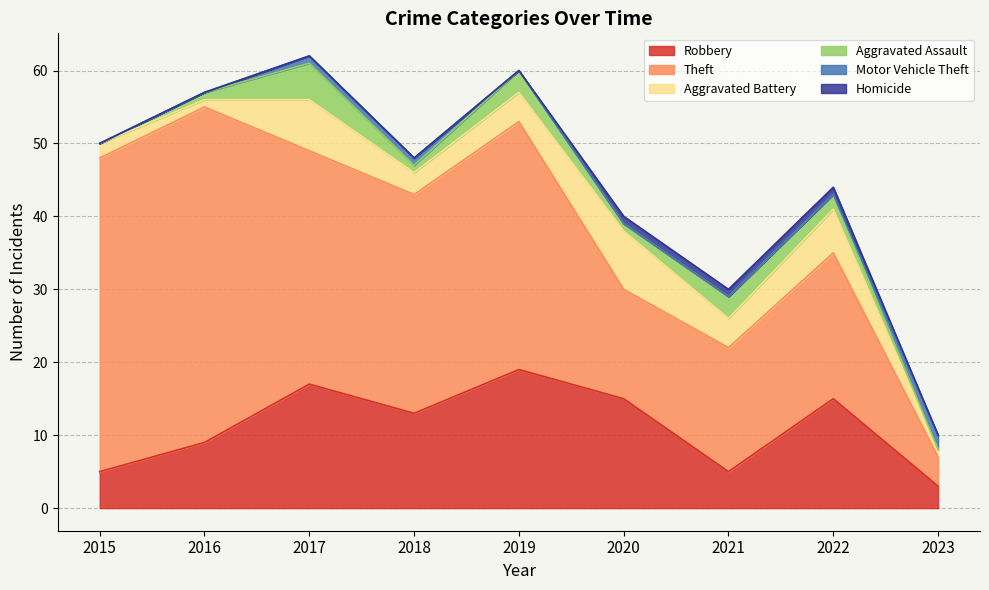

What is the total value across all series at 2020?

40